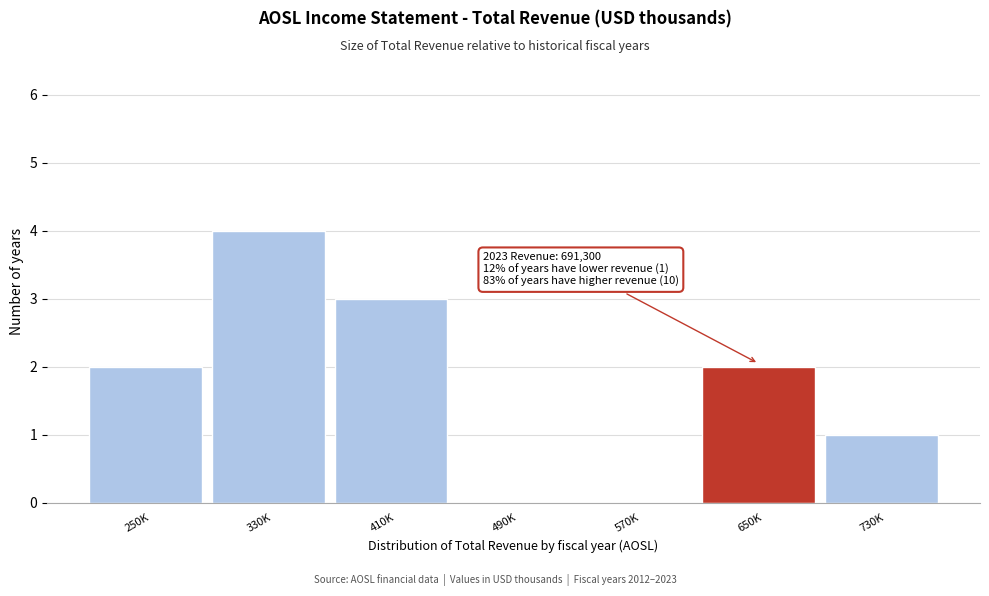

What is the change in value from 490K to 650K?

+2